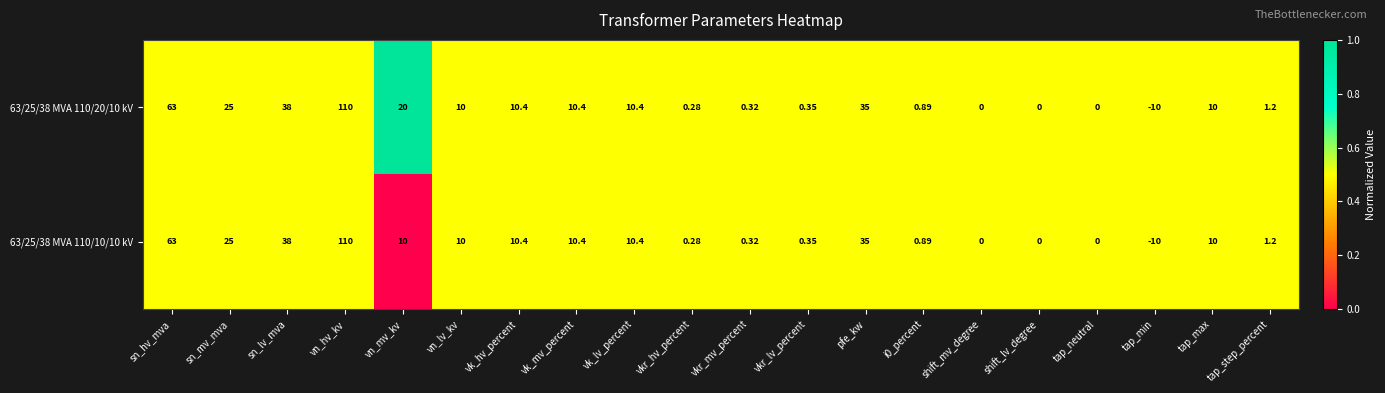

Where is 63/25/38 MVA 110/10/10 kV nearest to the value 50?

sn_lv_mva